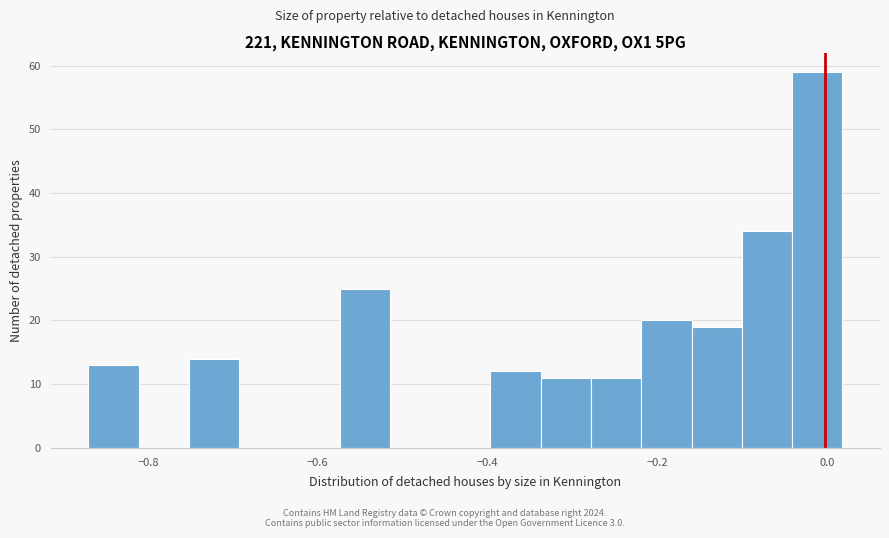

Around what value on the x-axis is the tallest bar? Give the approximate position of its centre, as read against the axis.

-0.02